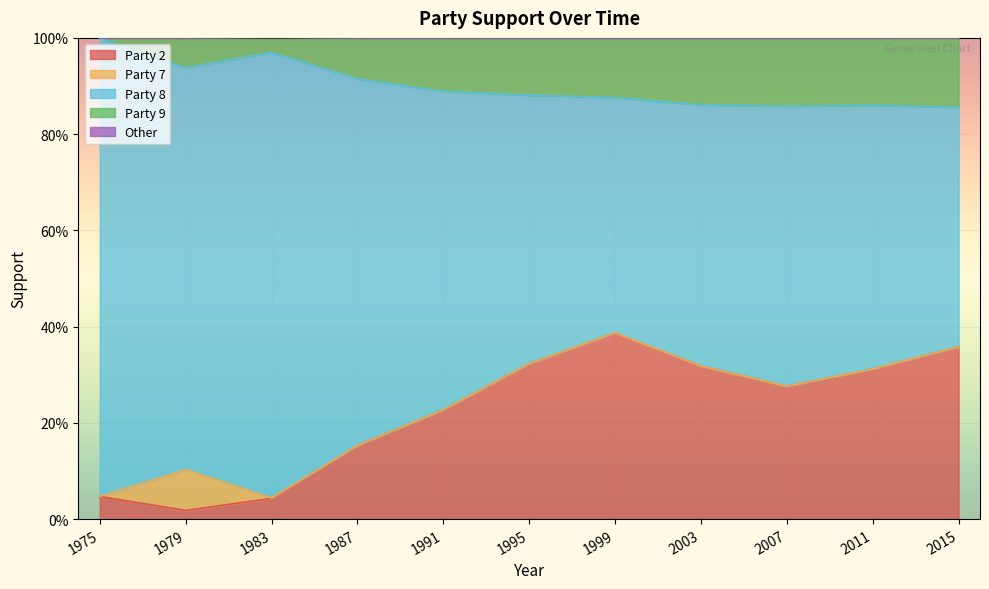

How many data points does each series have?

11